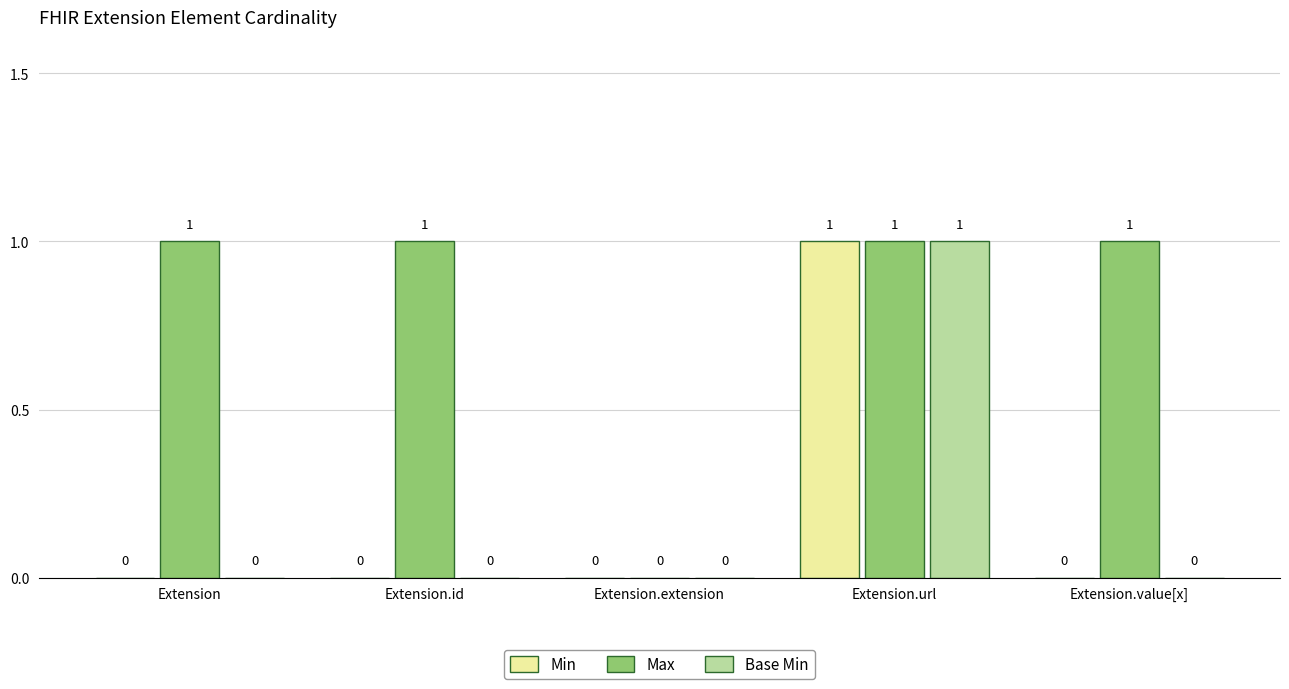

The Base Min series shows 1 at Extension. True or false?

False